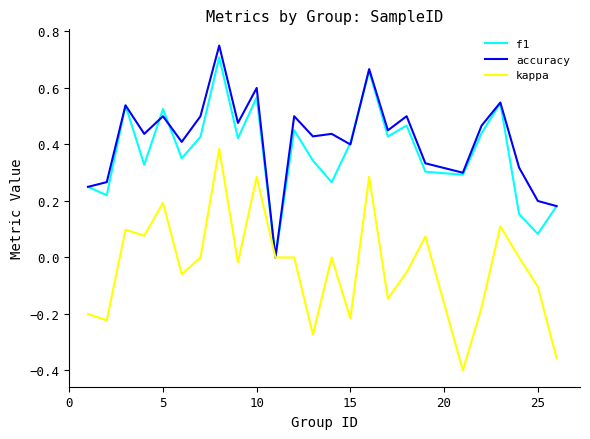

True or false: accuracy and f1 cross at least once.

True